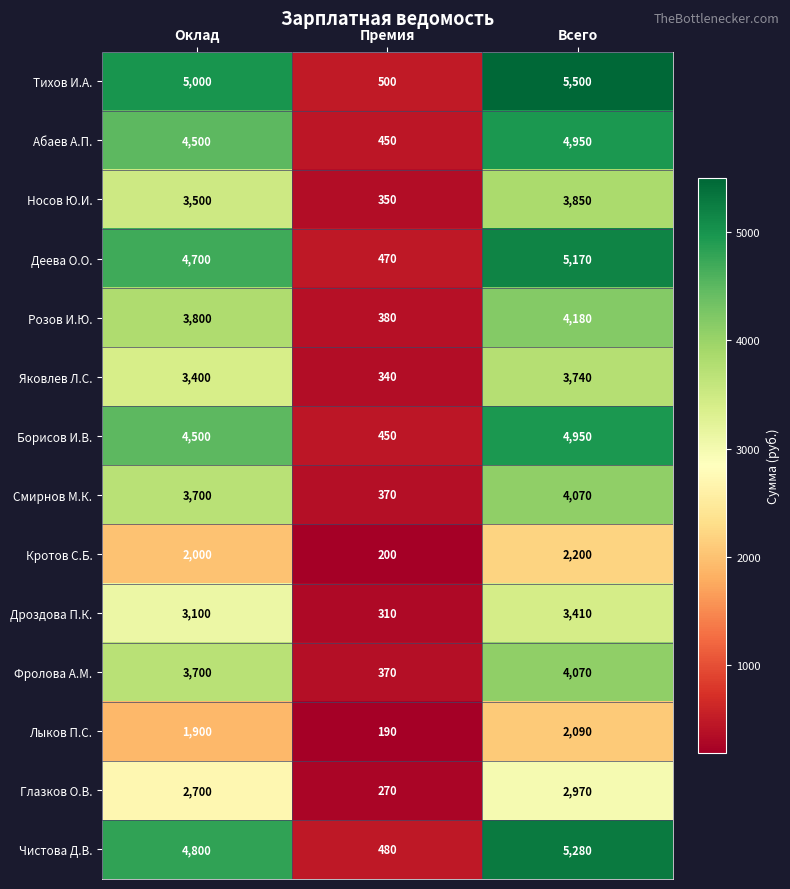

What is the spread (max minus min) of values at Всего?

3410